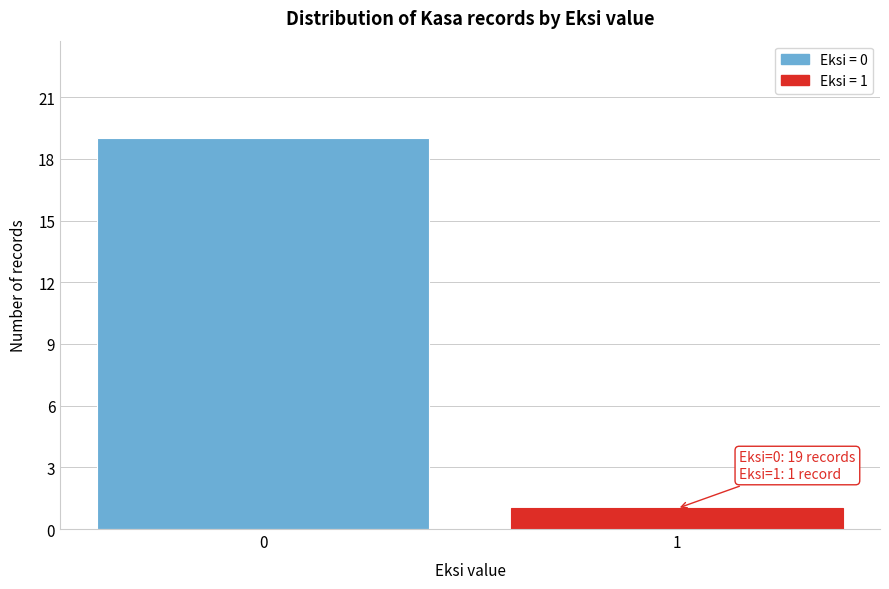

Reading right to left, transcribe all the data shown in this chart.

1=1	0=19